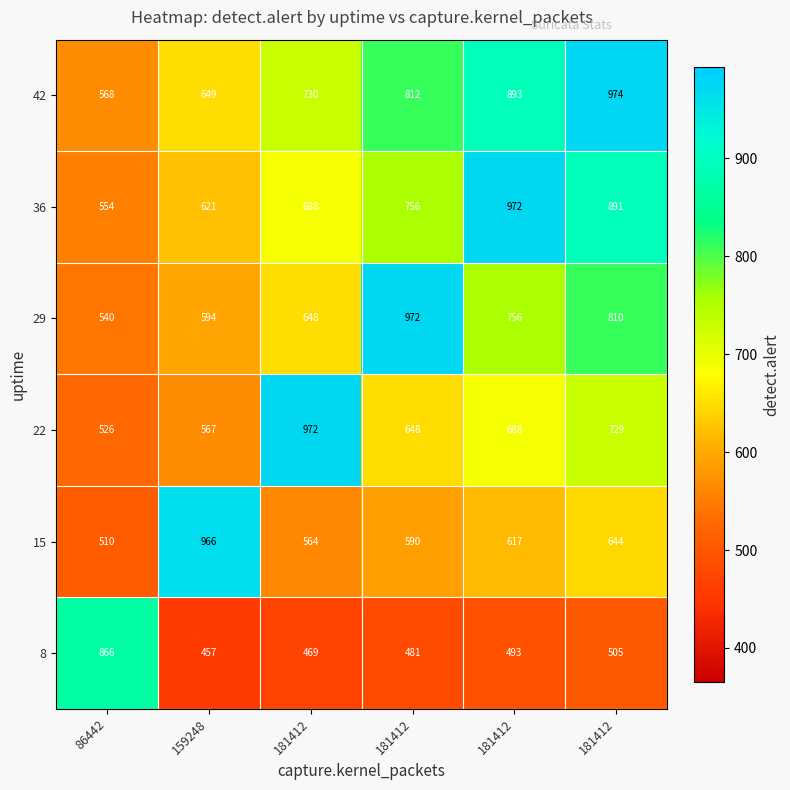

What is the minimum value shown in the chart?

457